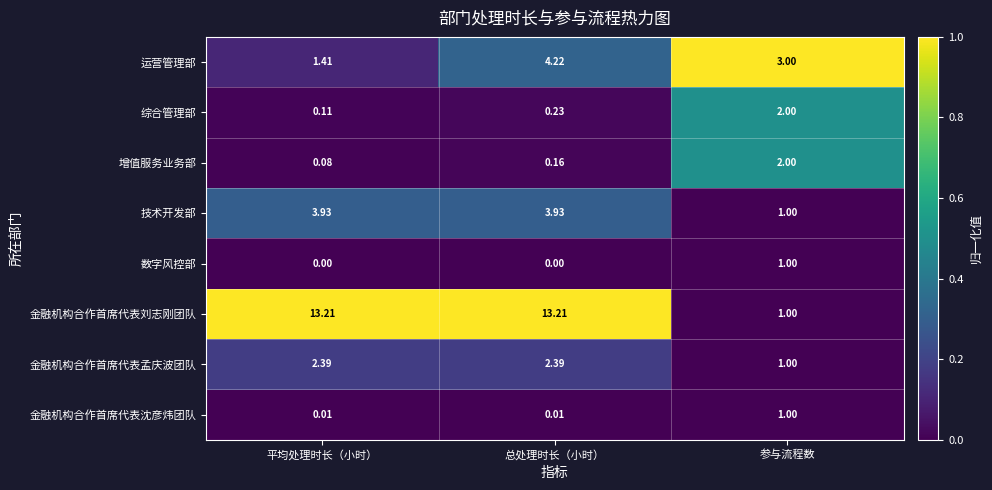

At how many categories does at least one series exceed 0?

3